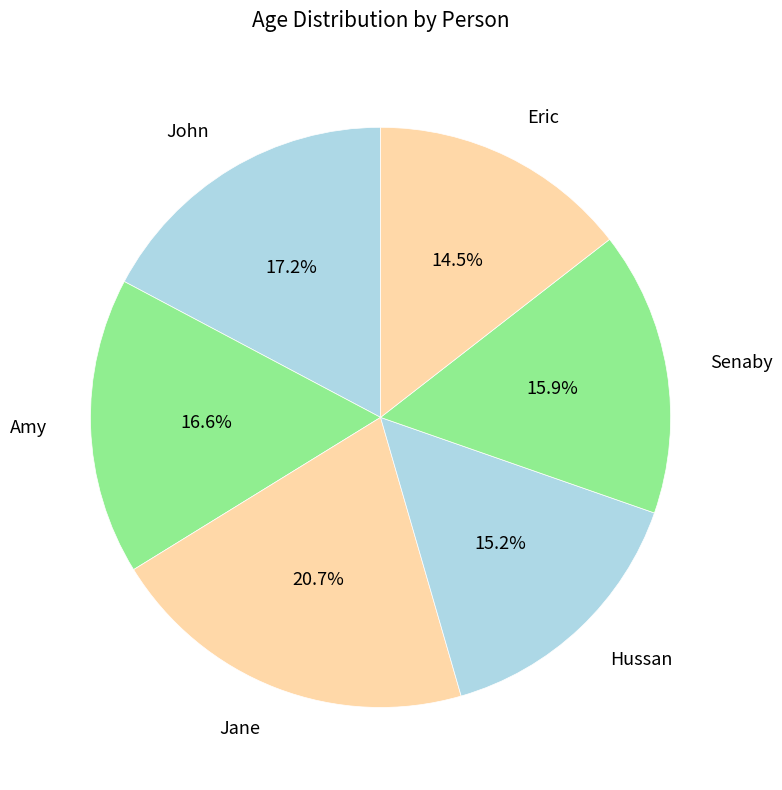

To the nearest percent, what portion does Amy represent?

17%